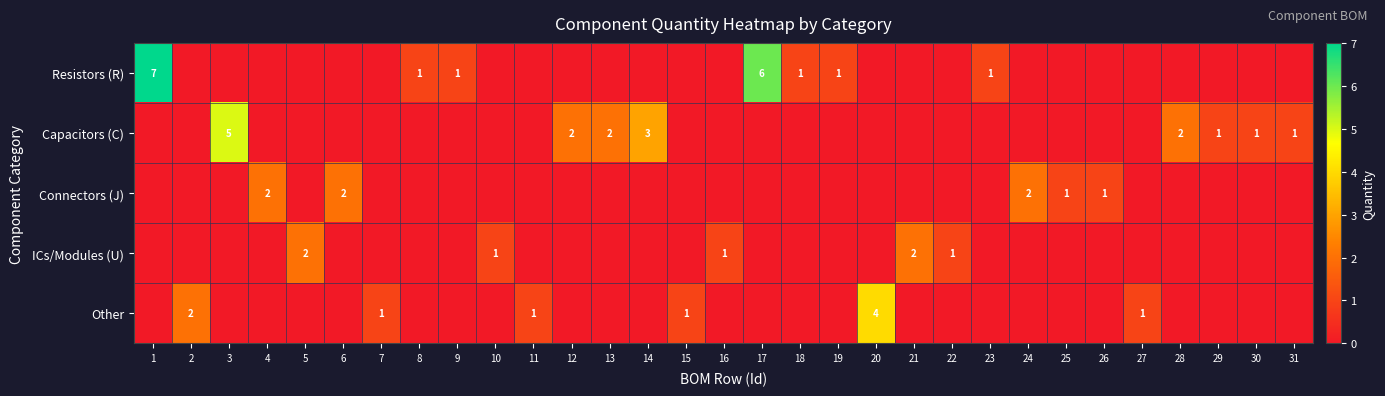

The Capacitors (C) series shows 2 at 30. True or false?

False